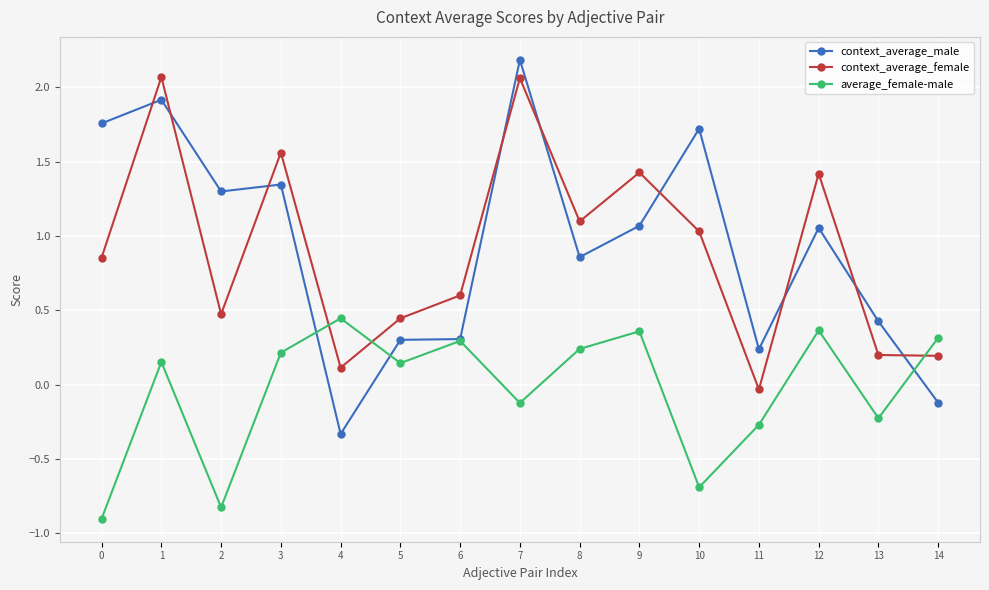

Between which two adjacent categories do context_average_male and average_female-male first intersect?

3 and 4